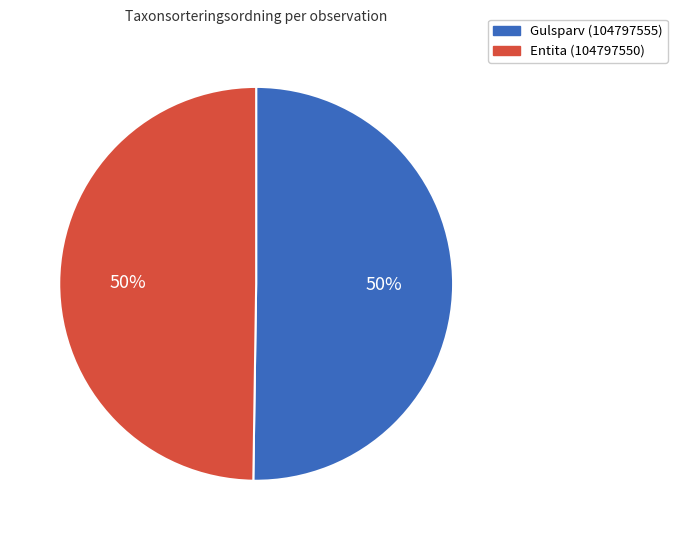

What is the ratio of the value at Entita (104797550) to the value at Gulsparv (104797555)?

1.0